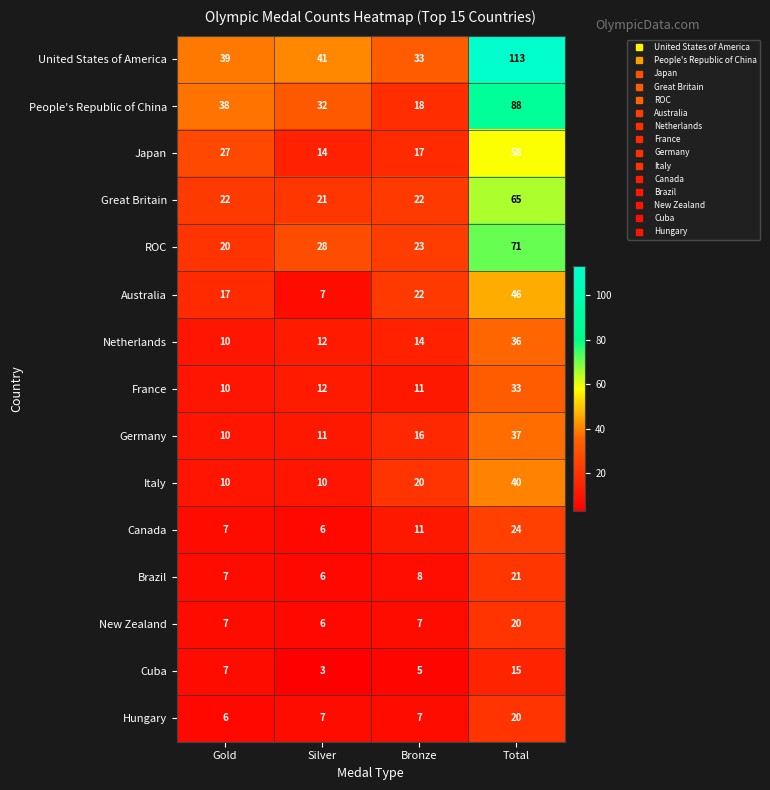

What is the difference between the People's Republic of China values at Gold and Silver?

6